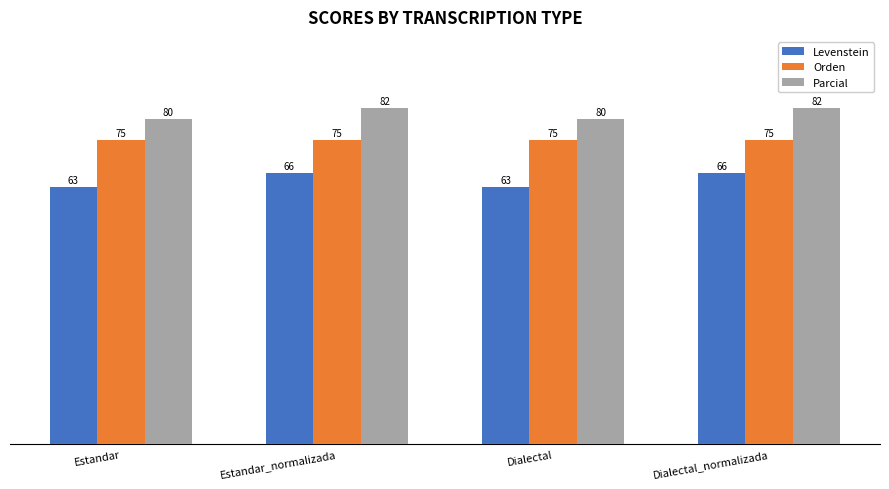

Count the number of data series in this chart.

3